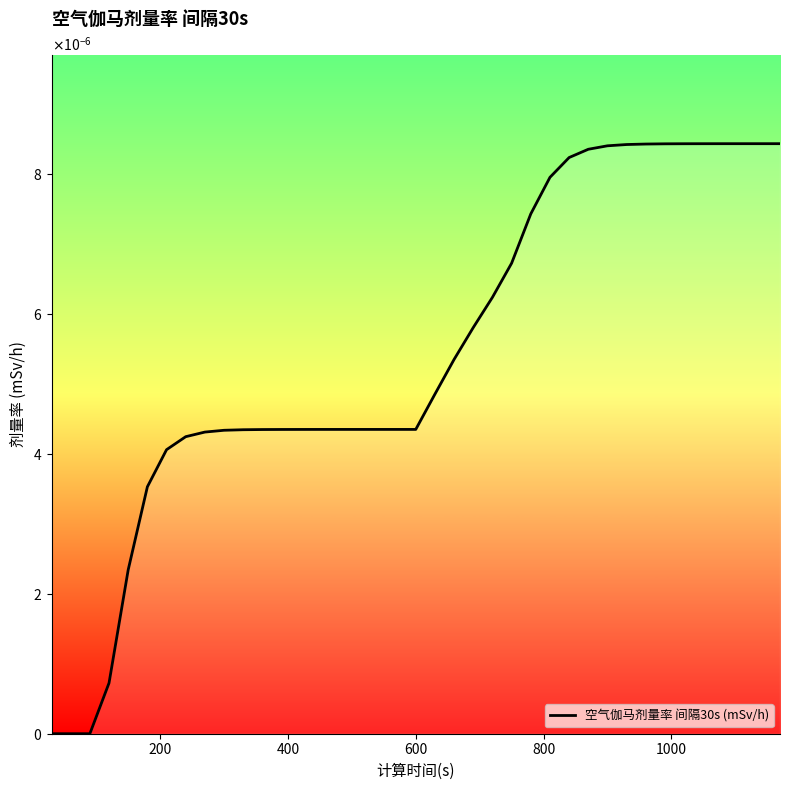

Does the chart display data point markers on the line(s)?

No